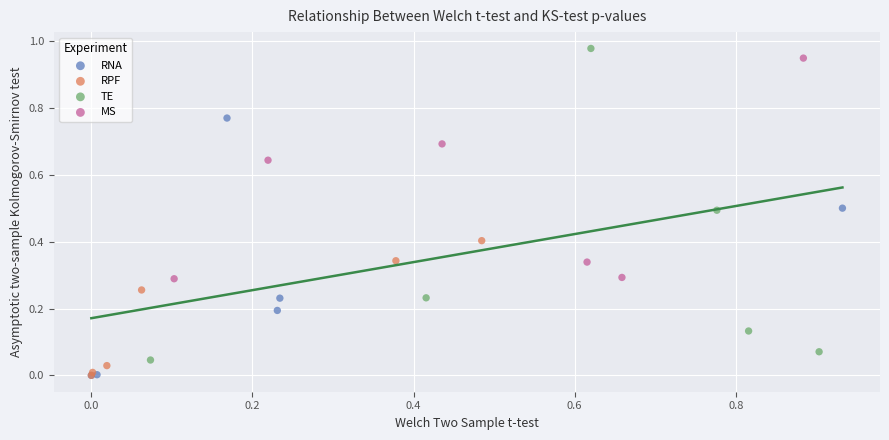

Which series has the widest spread of Y values?

TE